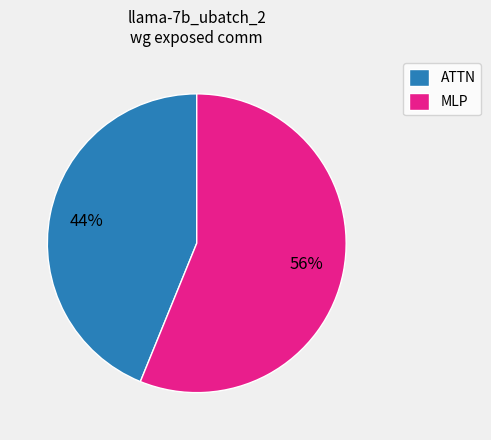

Which category has the biggest portion of the pie?

MLP